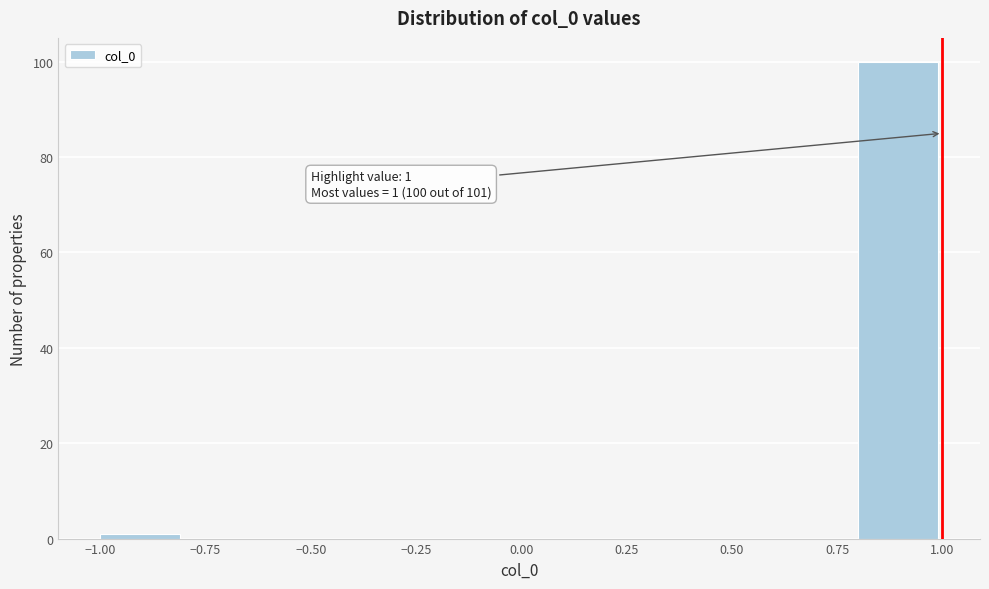

Over which range of the x-axis is the bar tallest?

0.8 to 1.0